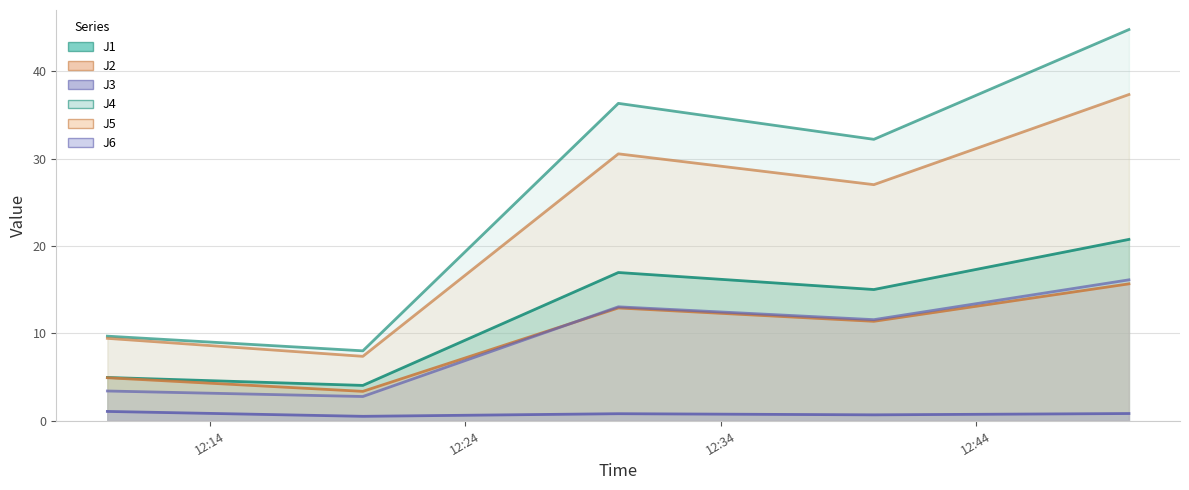

Is it true that J2 equals 4.6 at 2022-09-24 12:30:00?

False